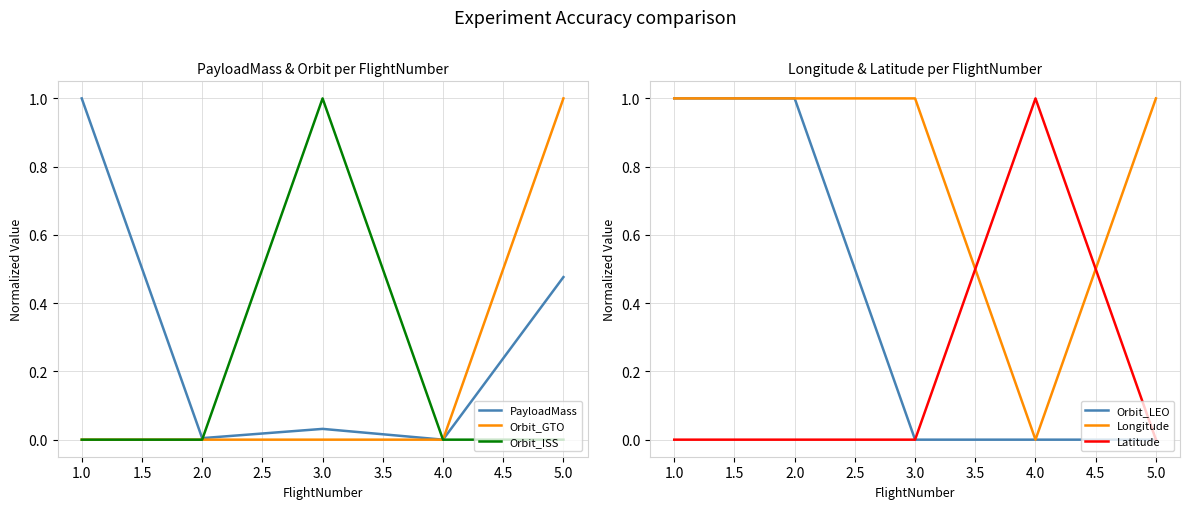

Is it true that Orbit_ISS equals 1.0 at 3.0?

True